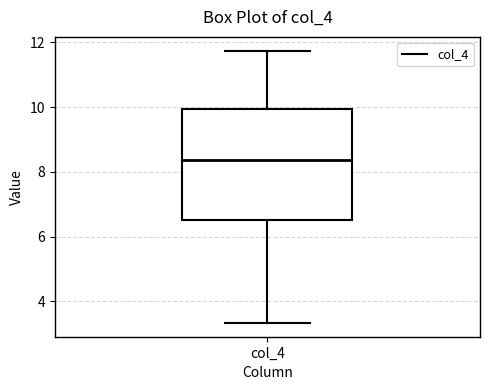

Read this box plot against the y-axis: the position of the median line, the range covered by the box, and the ends of both whiskers. The values are not printed on the chart, so give them approximately, as read against the axis.

median 8.4, box 6.6 to 10.0, whiskers 3.4 to 11.8